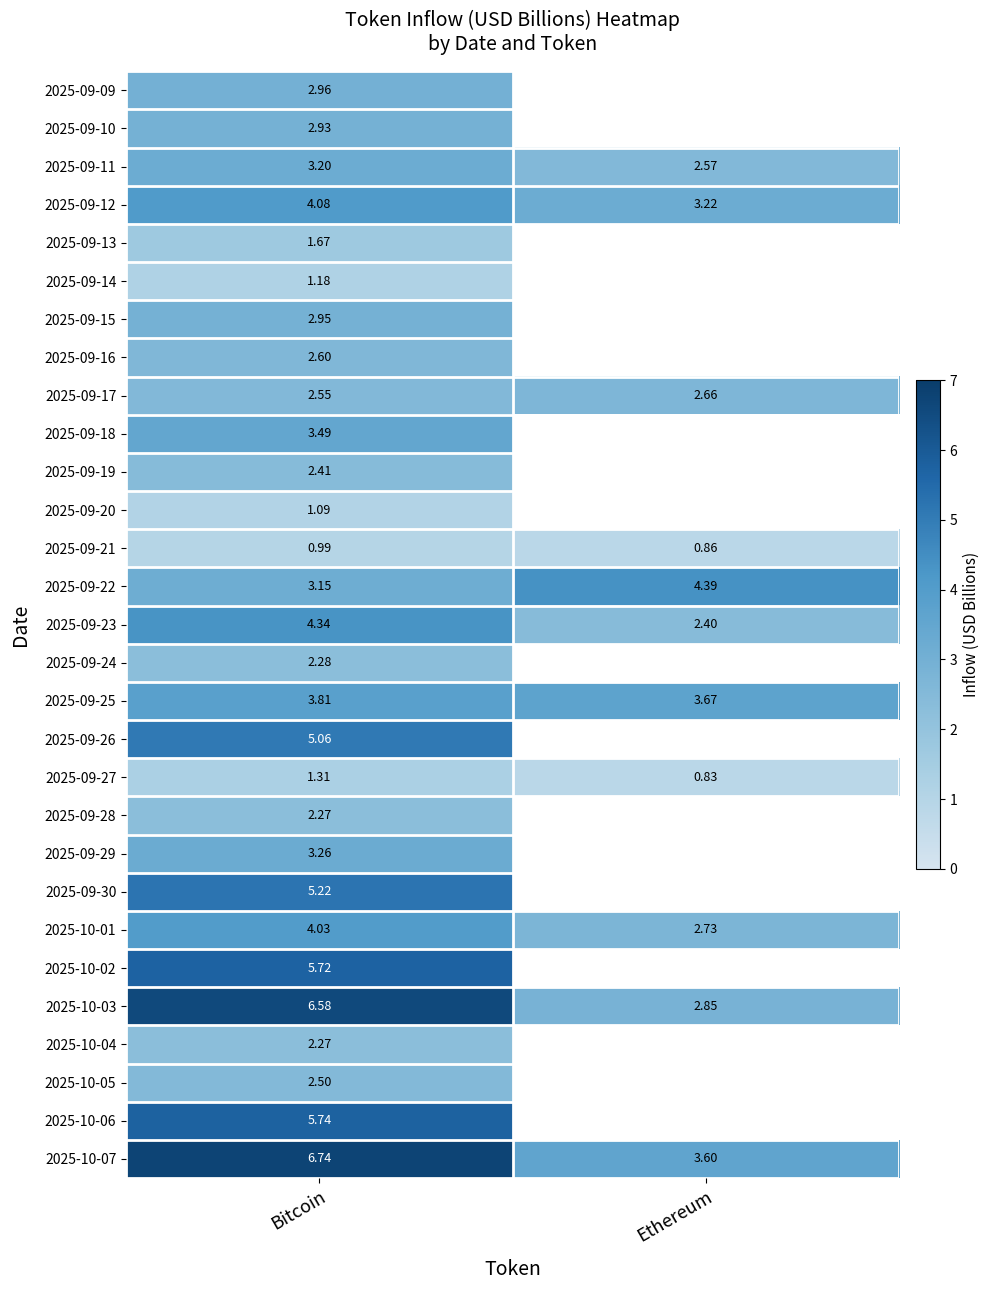

Is the value of 2025-10-04 at Bitcoin greater than the value of 2025-09-29 at Bitcoin?

No